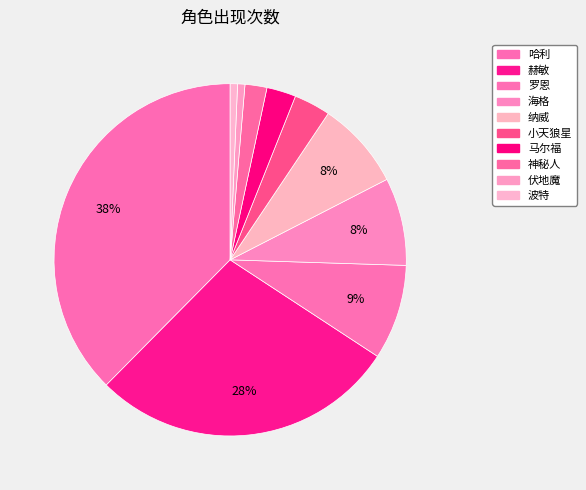

Count the number of slices in the pie.

10